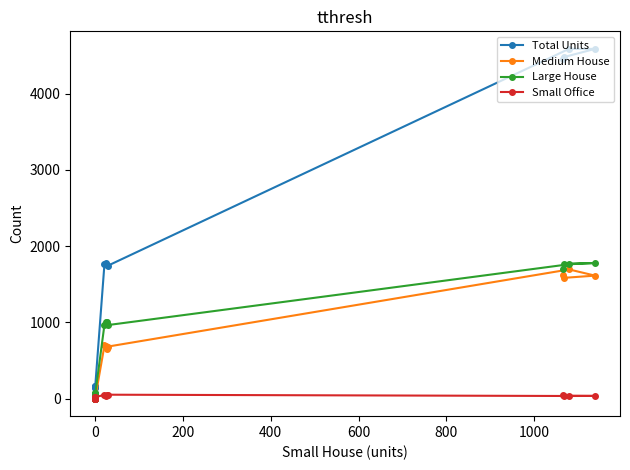

Rank the series at 0 from lowest to highest value.

Medium House, Small Office, Large House, Total Units